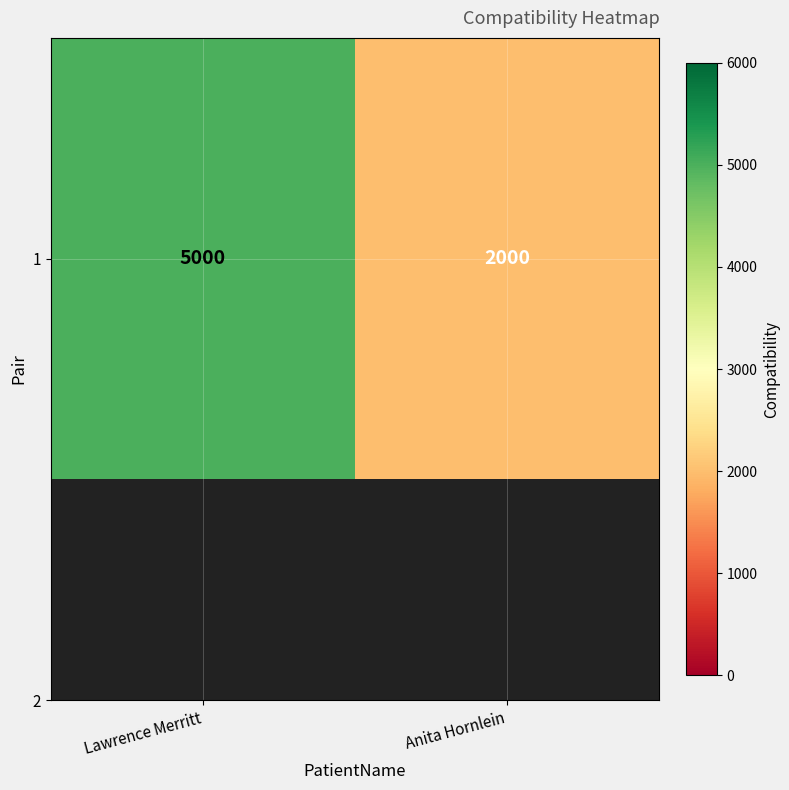

At which label is the value closest to 3500?

Lawrence Merritt